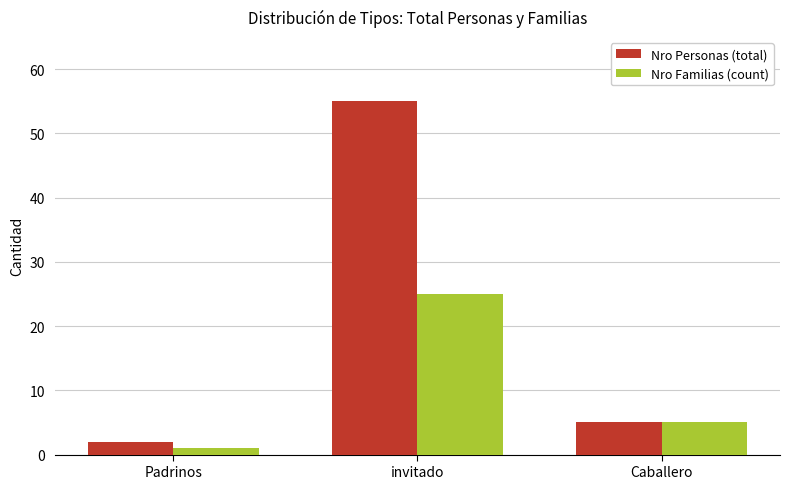

True or false: Nro Familias (count) has a value of 15 at invitado.

False